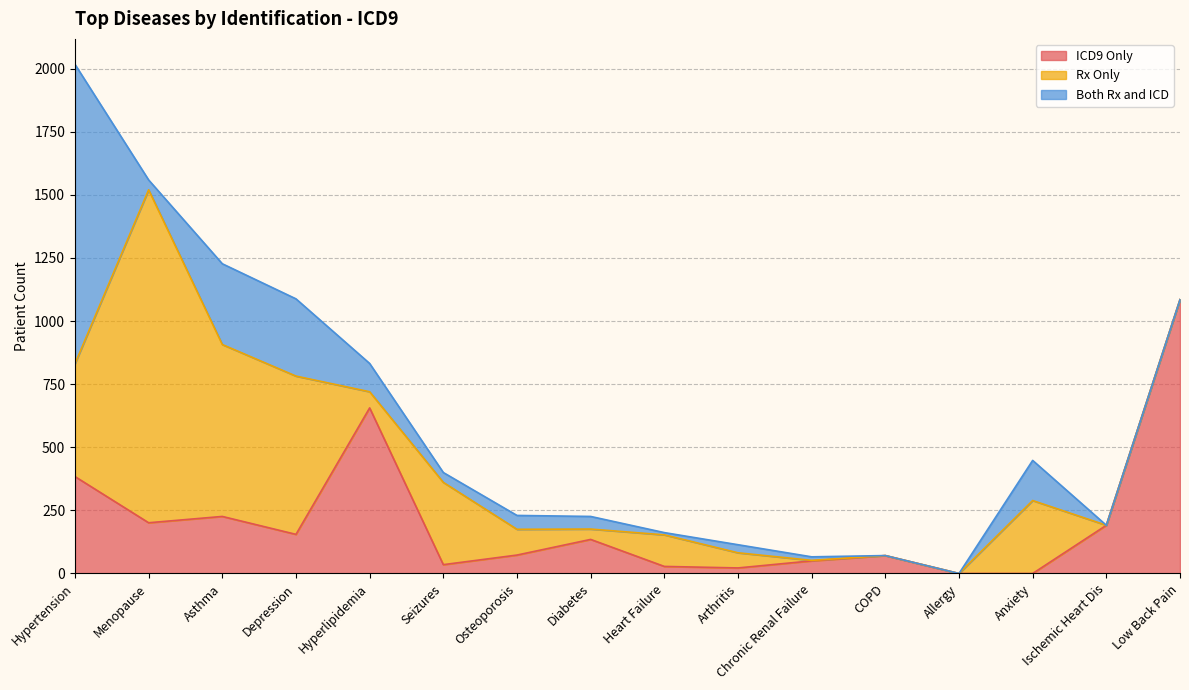

In Both Rx and ICD, how many points are higher than both neighbors (excluding endpoints)?

4